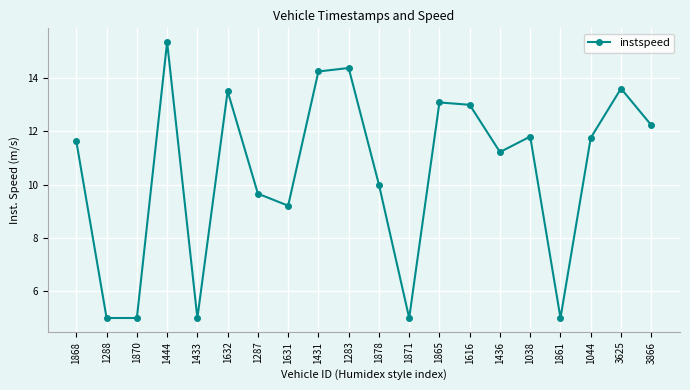

Which label corresponds to the largest value in the chart?

1444